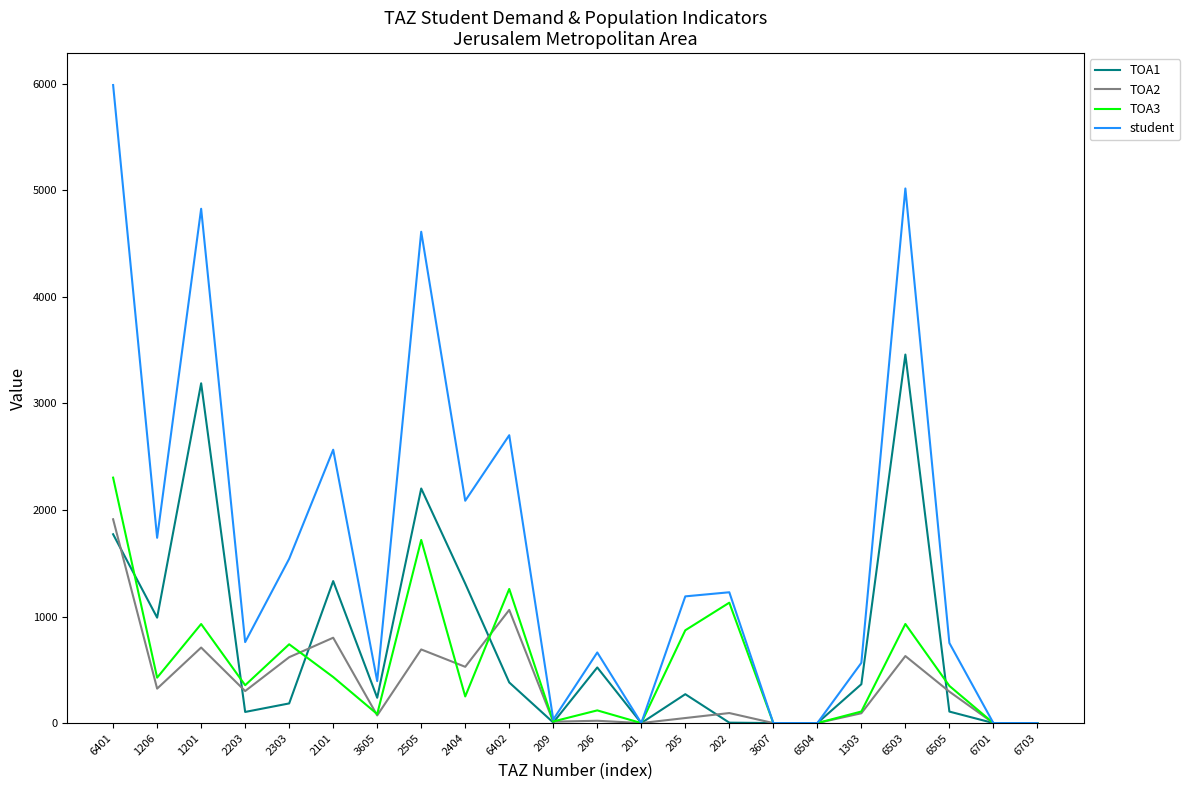

At which category is the sum across all series the highest?

6401